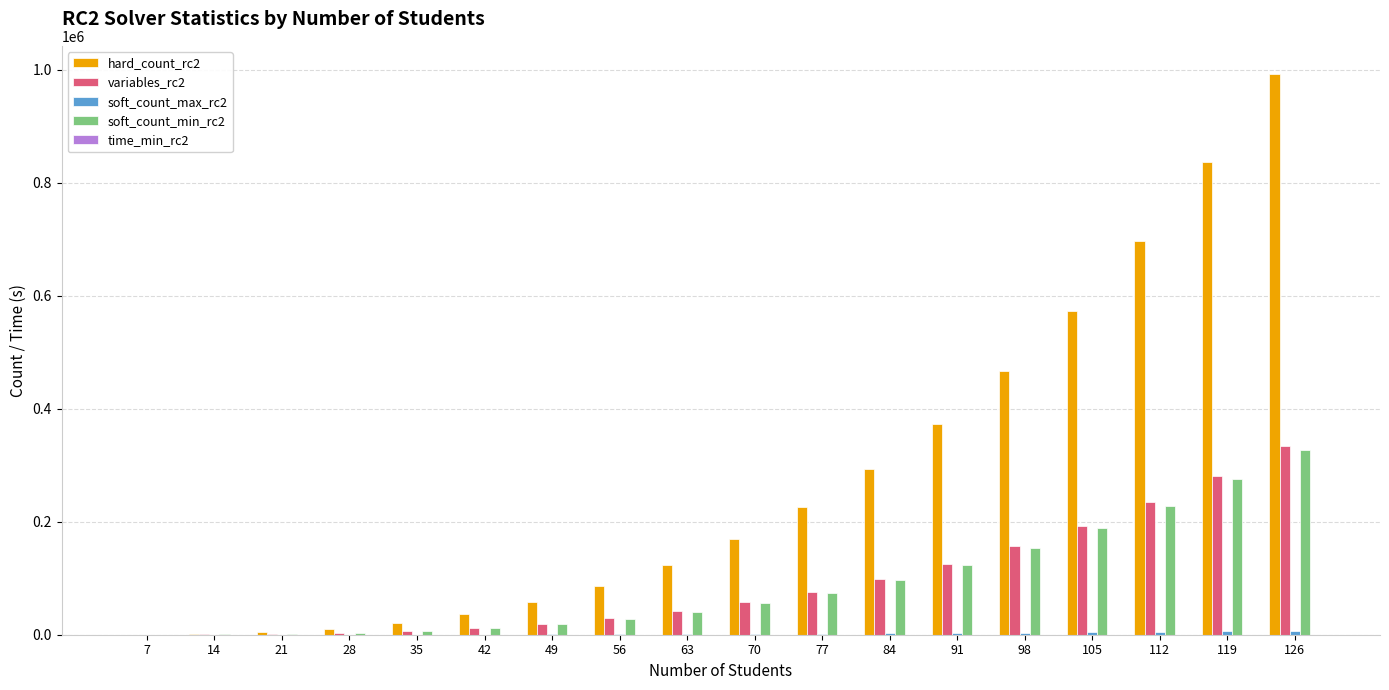

What is the sum of all variables_rc2 values?

1672608.0